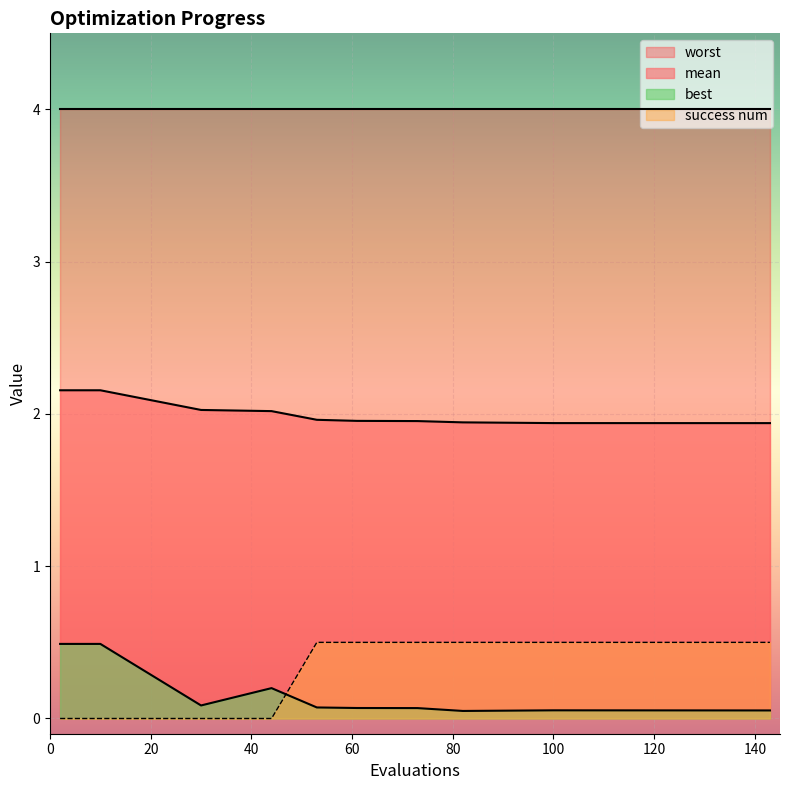

What are all the series names shown in the legend?

worst, mean, best, success num